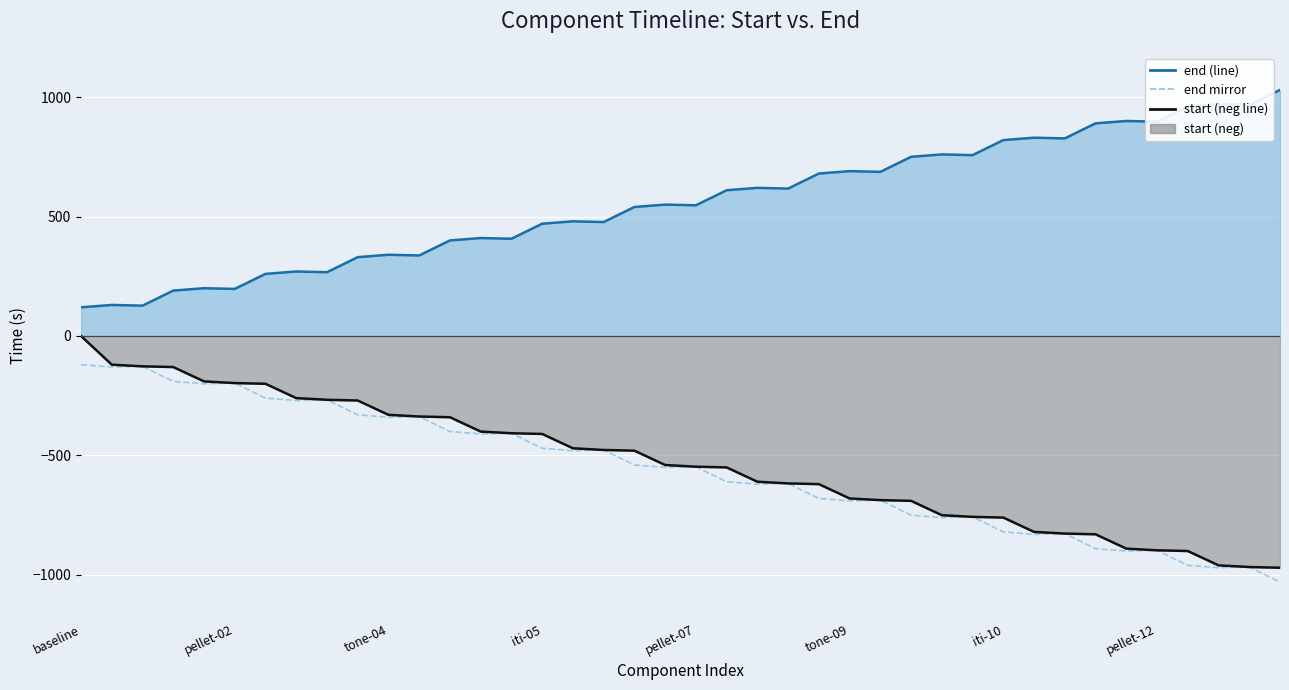

What position from the left is 8?

9